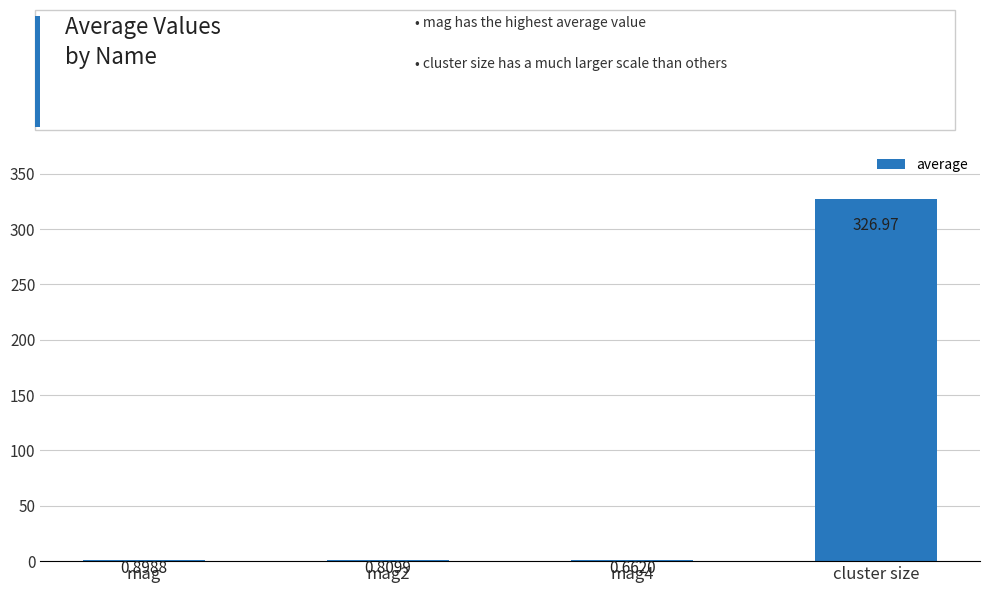

What is the difference between the values at cluster size and mag4?

326.3